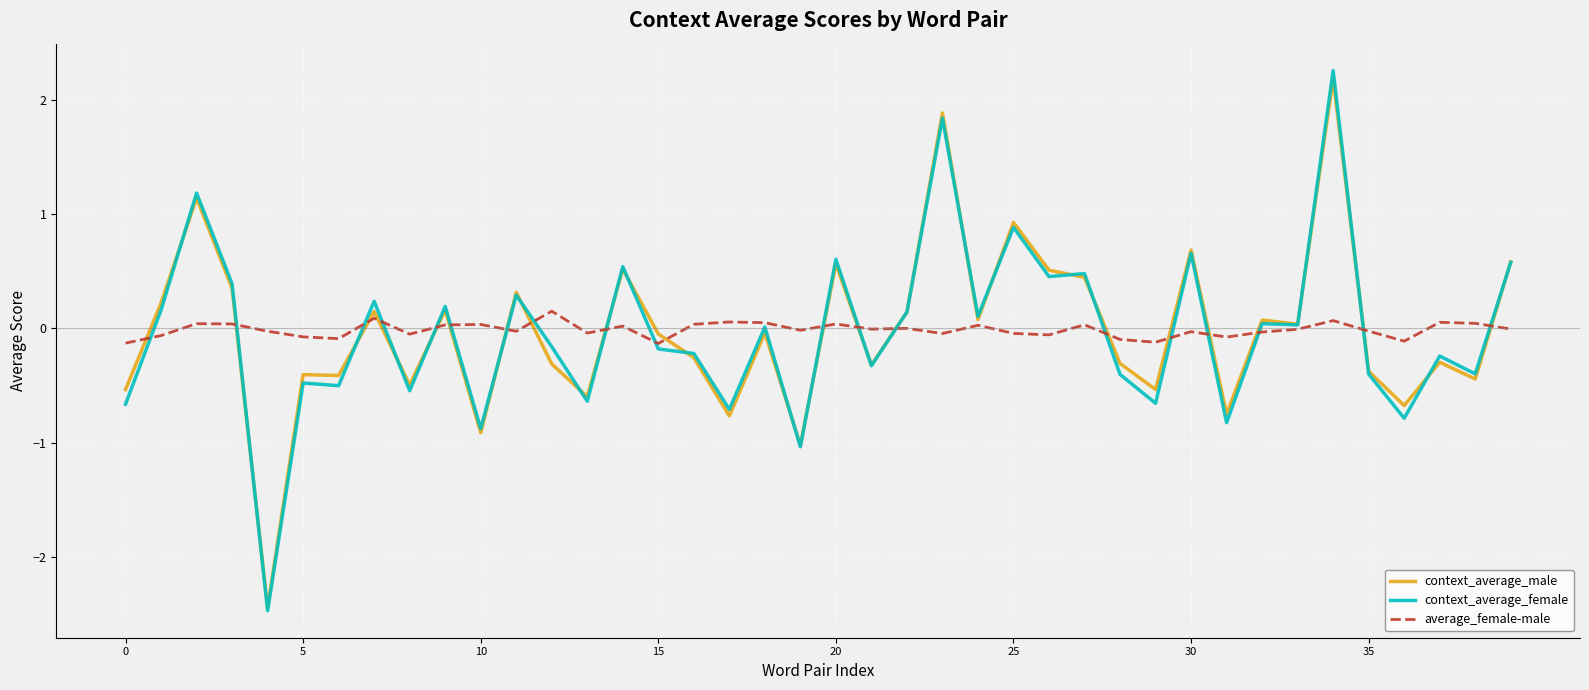

What is the highest value of the average_female-male series?

0.2